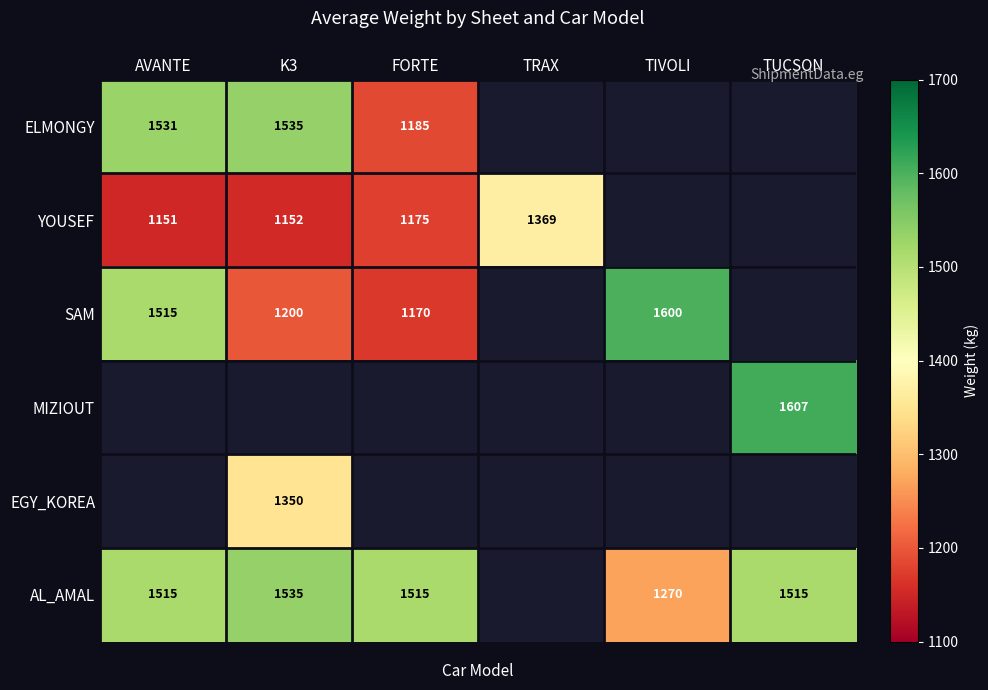

Which label corresponds to the largest value in the chart?

TUCSON